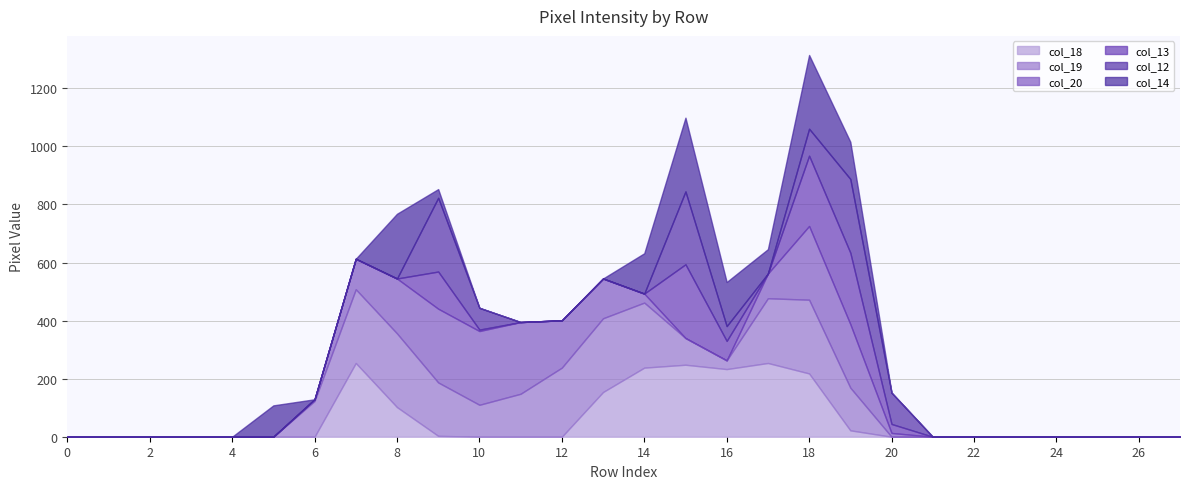

At which category is the sum across all series the highest?

18